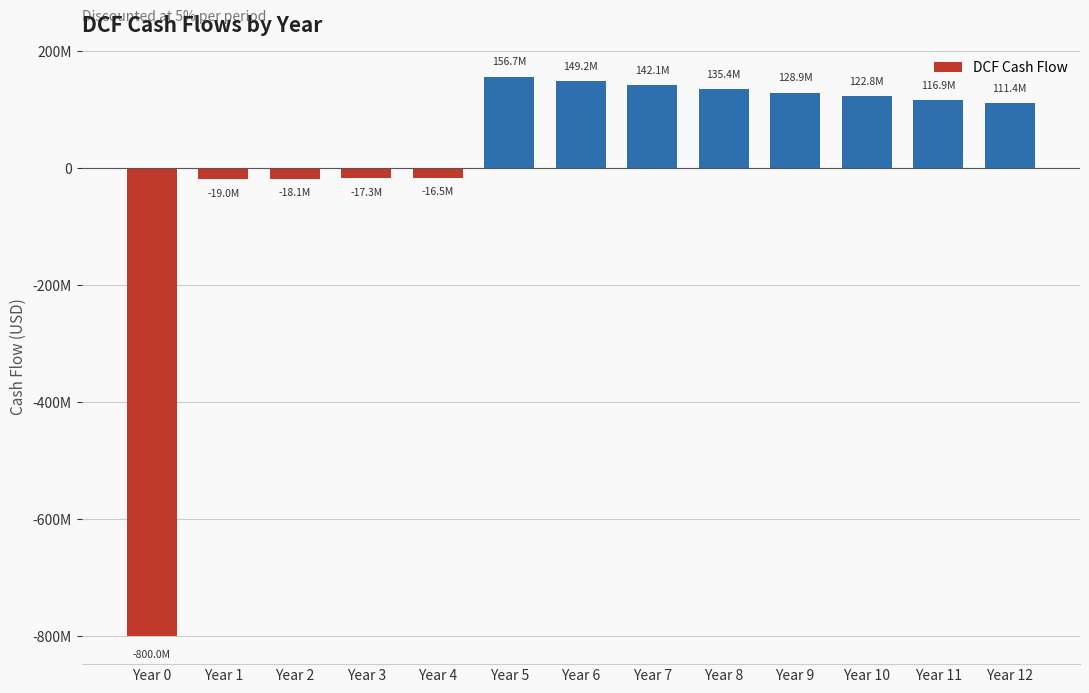

Reading left to right, what are all the values shown in this chart?

Year 0=-800000000.0	Year 1=-19047619.0	Year 2=-18140589.6	Year 3=-17276752.0	Year 4=-16454049.5	Year 5=156705233.3	Year 6=149243079.3	Year 7=142136266.0	Year 8=135367872.4	Year 9=128921783.2	Year 10=122782650.7	Year 11=116935857.8	Year 12=111367483.6